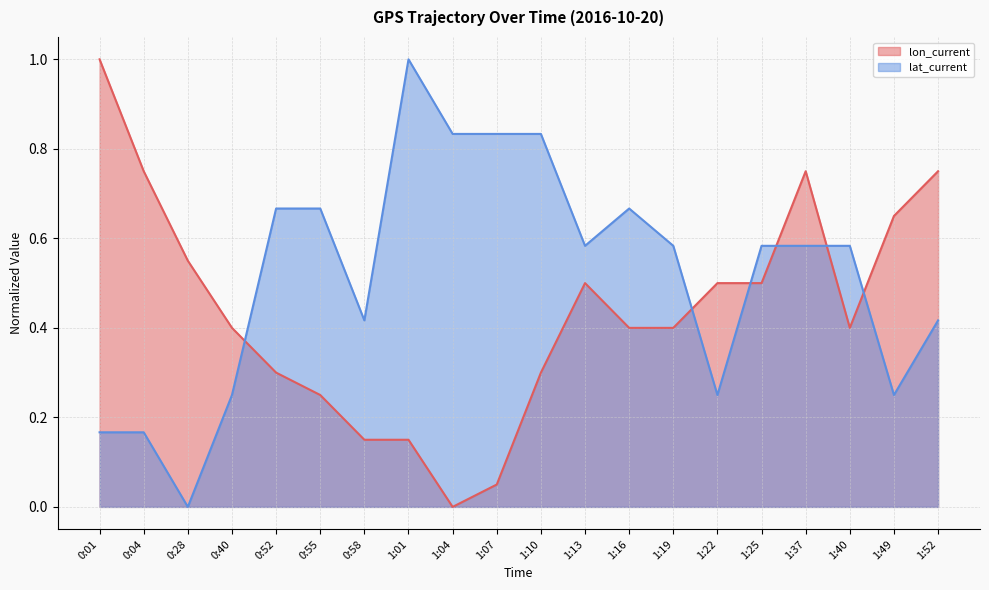

Does the chart have visible grid lines?

Yes